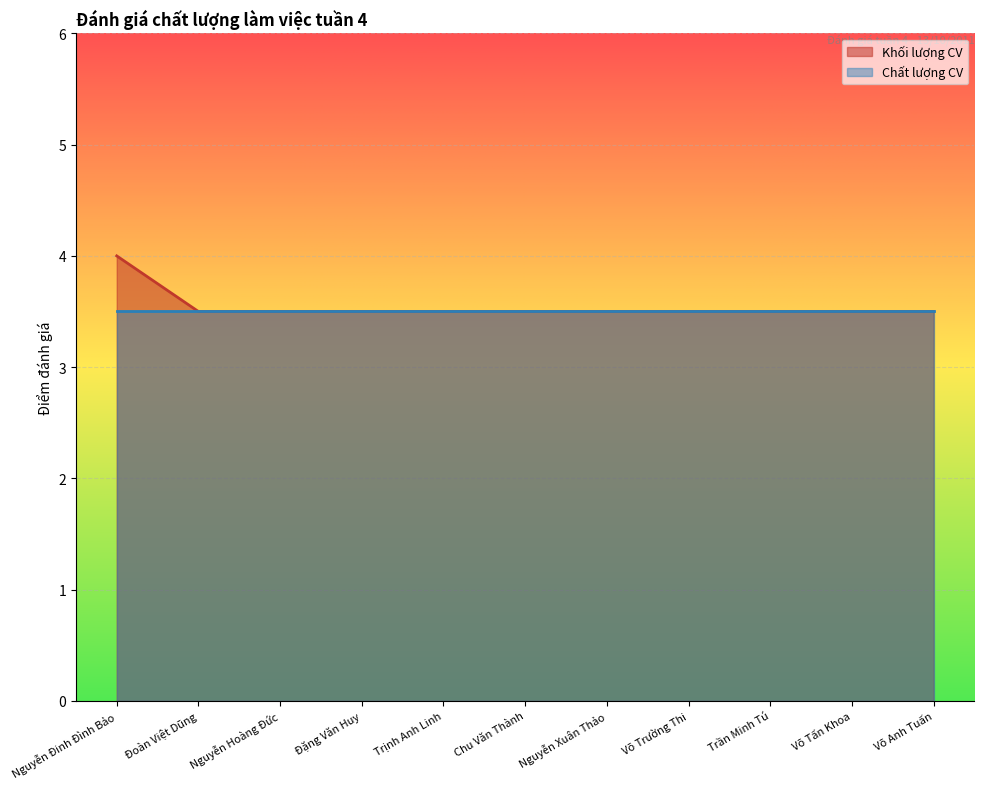

Rank the categories by value from lowest to highest.

Đoàn Việt Dũng, Nguyễn Hoàng Đức, Đặng Văn Huy, Trịnh Anh Linh, Chu Văn Thành, Nguyễn Xuân Thảo, Võ Trường Thi, Trần Minh Tú, Võ Tấn Khoa, Võ Anh Tuấn, Nguyễn Đinh Đình Bảo